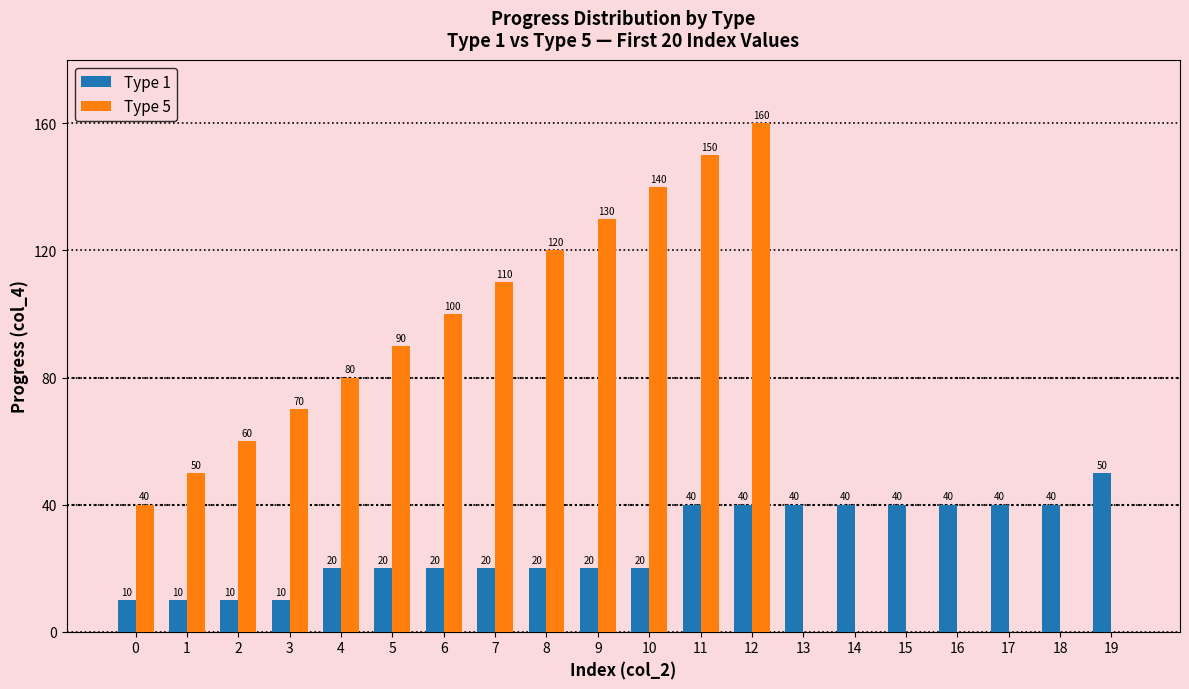

How many groups of bars are there?

20